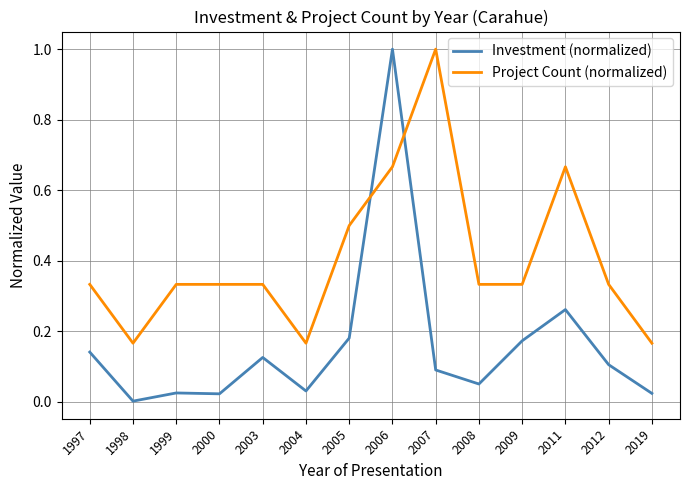

Where is Investment (normalized) nearest to the value 0?

1998